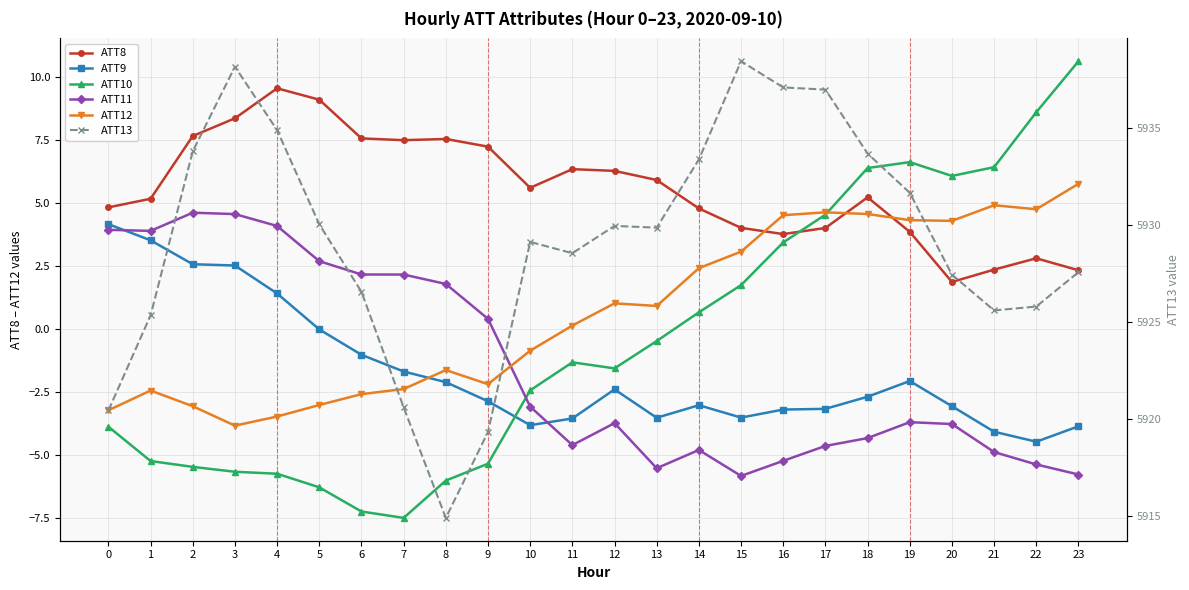

Between 11 and 18, which series saw the biggest shift?

ATT10